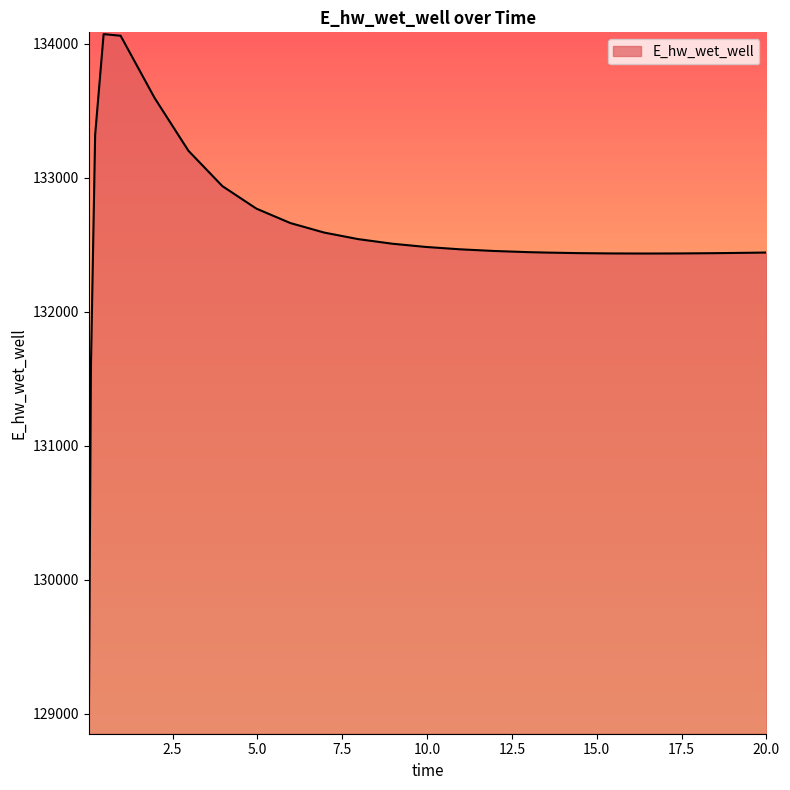

What is the maximum value shown in the chart?

134070.7